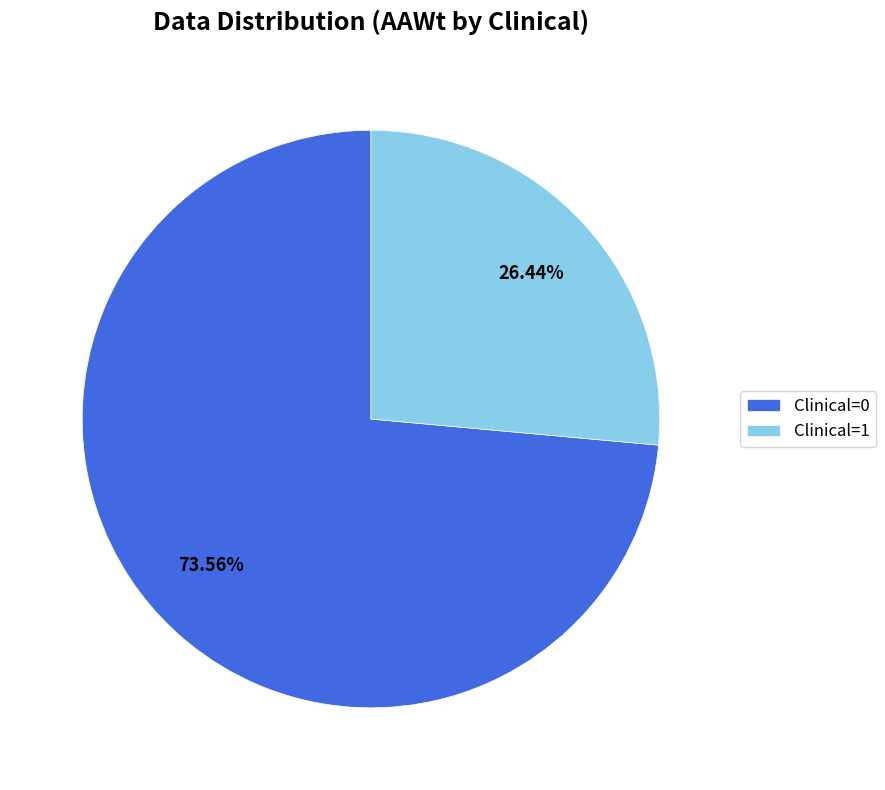

What is the smallest slice in the pie chart?

Clinical=1